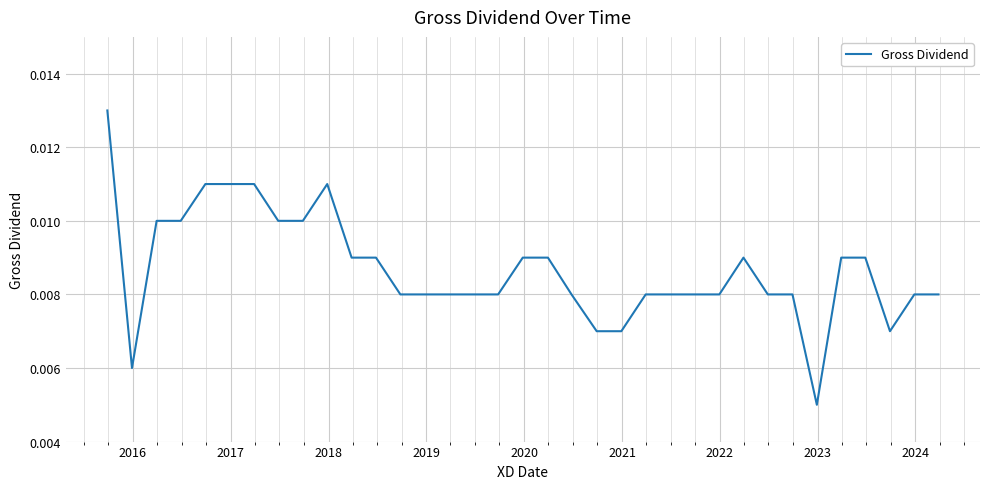

Count the number of data series in this chart.

1